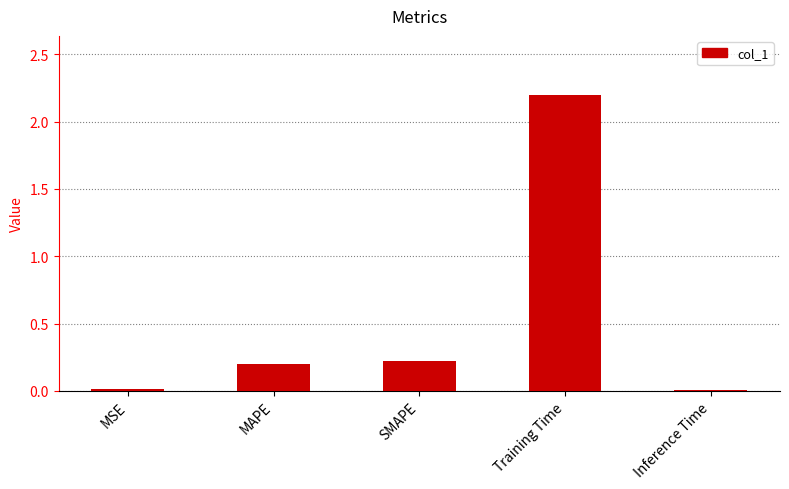

Between Inference Time and Training Time, which is larger?

Training Time